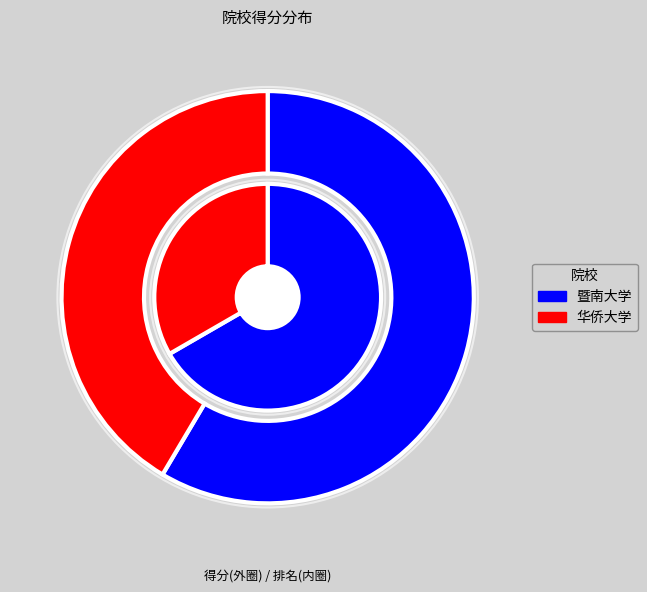

Is 华侨大学 the majority of the pie?

No